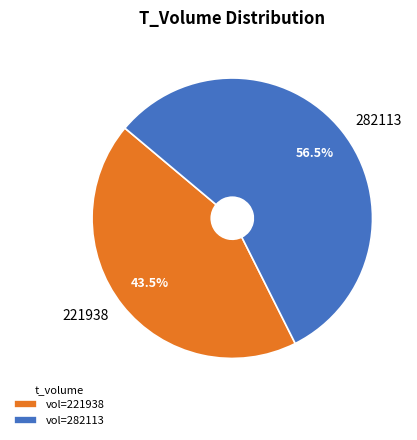

Does any single category account for the majority?

Yes